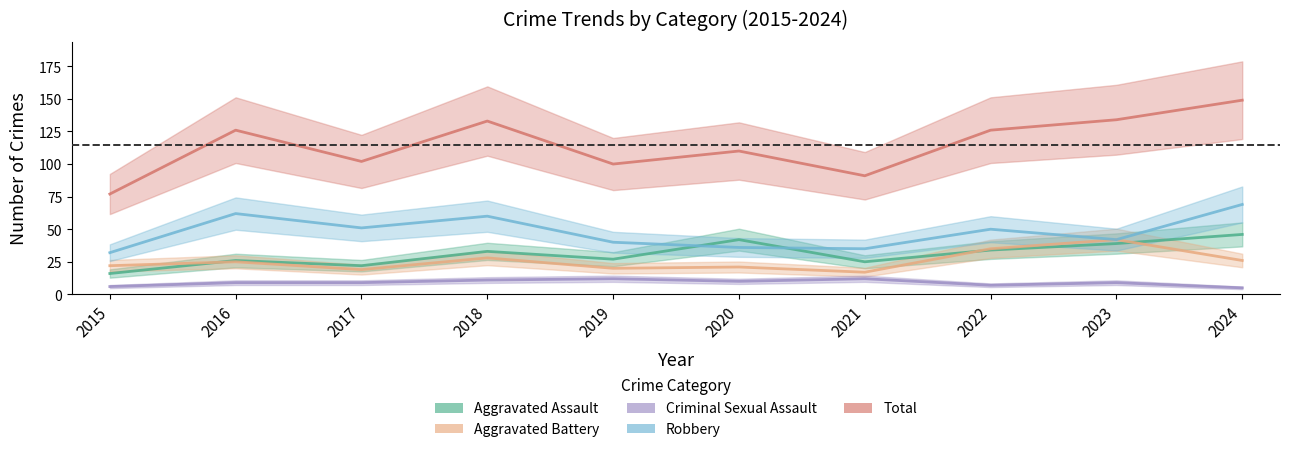

What is the smallest value displayed?

5